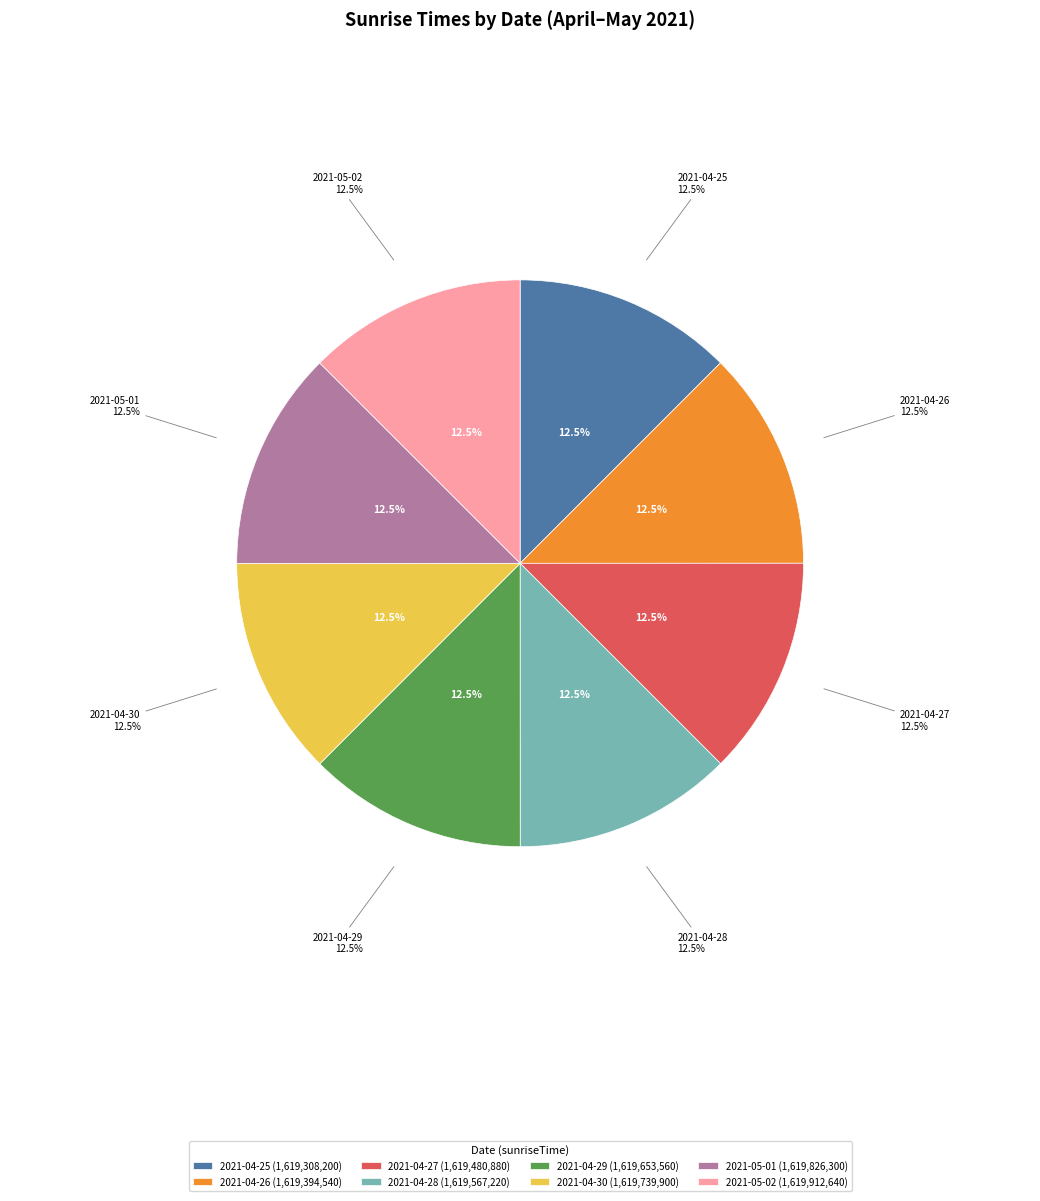

Rank the categories by value from lowest to highest.

2021-04-25, 2021-04-26, 2021-04-27, 2021-04-28, 2021-04-29, 2021-04-30, 2021-05-01, 2021-05-02